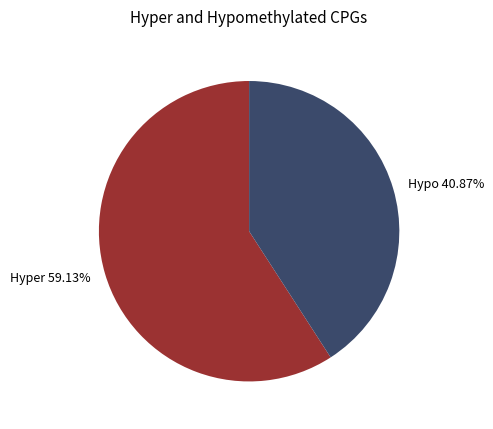

What is the largest slice in the pie chart?

Hyper 59.13%